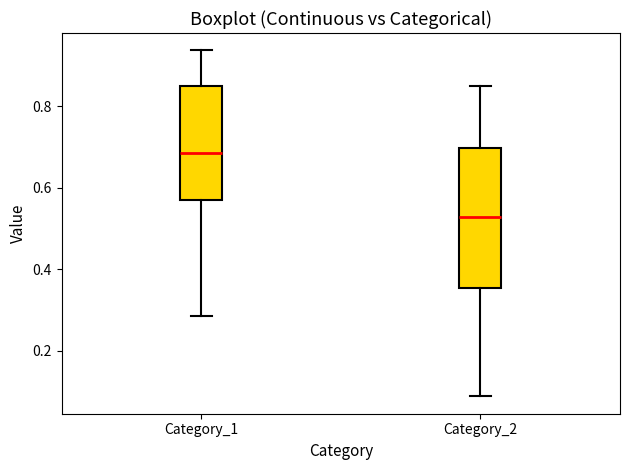

Reading left to right, read every box against the y-axis: the position of its median line, the range the box covers, and the ends of its whiskers. The values are not printed on the chart, so give them approximately, as read against the axis.

Category_1: median 0.68, box 0.58 to 0.86, whiskers 0.28 to 0.94
Category_2: median 0.52, box 0.36 to 0.70, whiskers 0.08 to 0.84